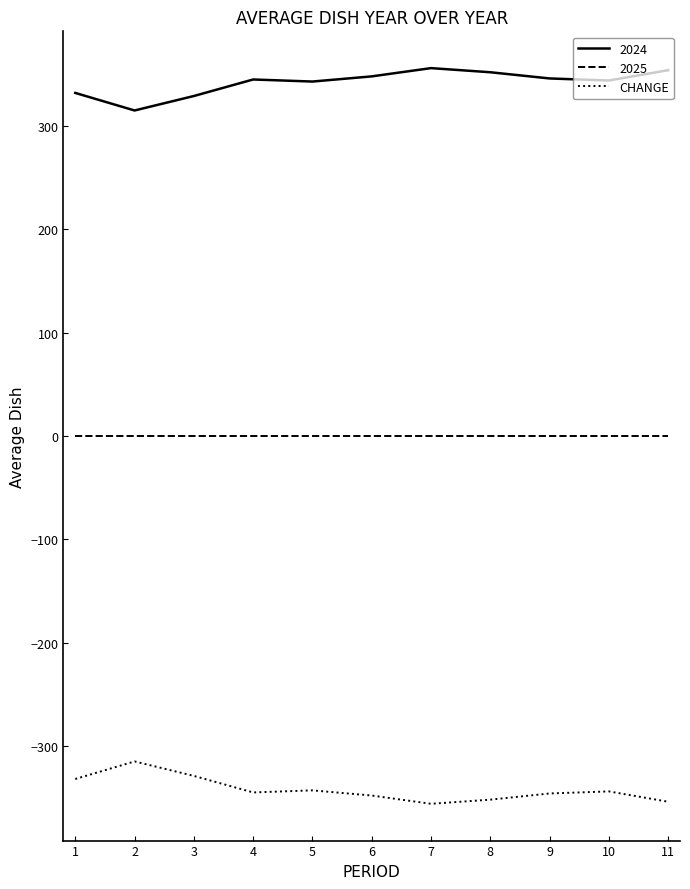

Is the value of 2024 at 6 greater than the value of 2025 at 10?

Yes